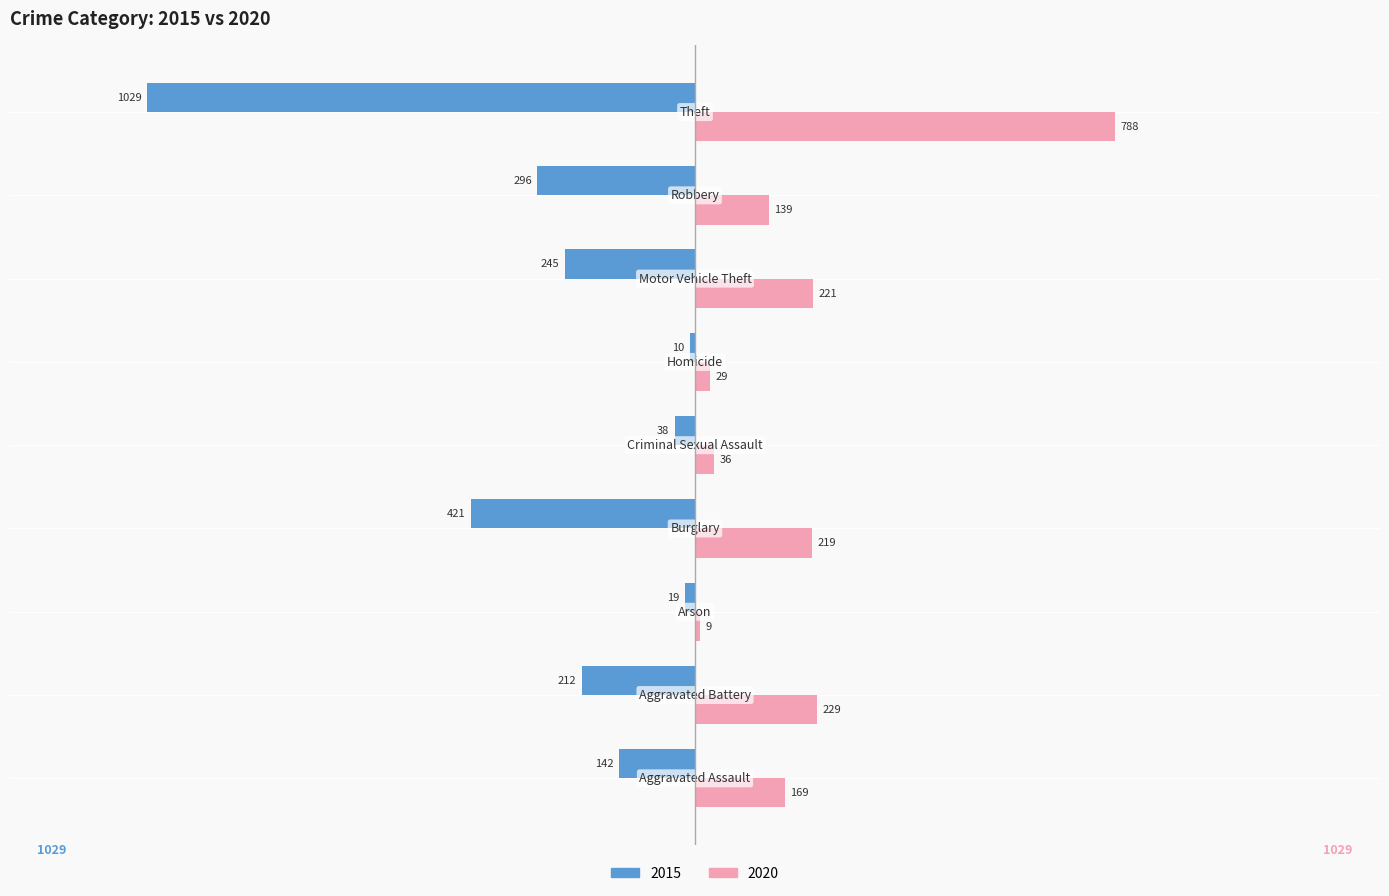

What is the label of the 8th bar from the right?

Aggravated Battery